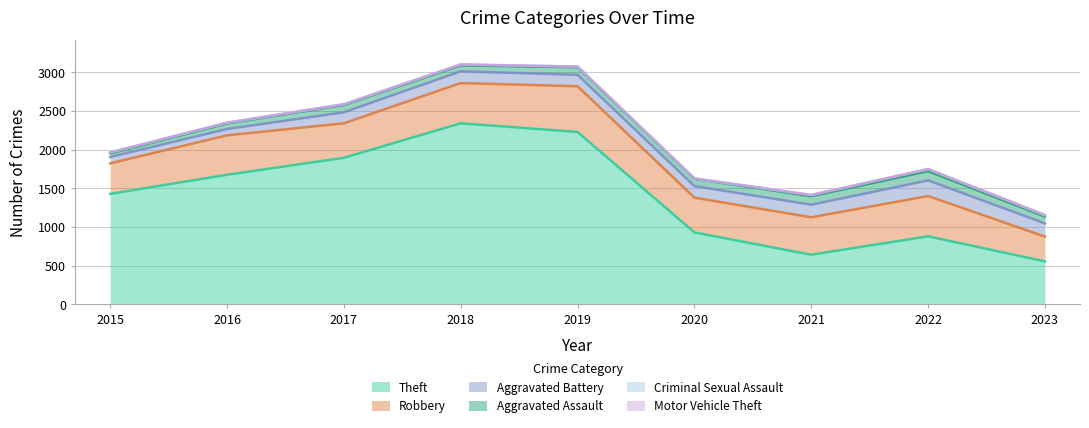

At which category does Aggravated Battery reach its first local peak?

2018